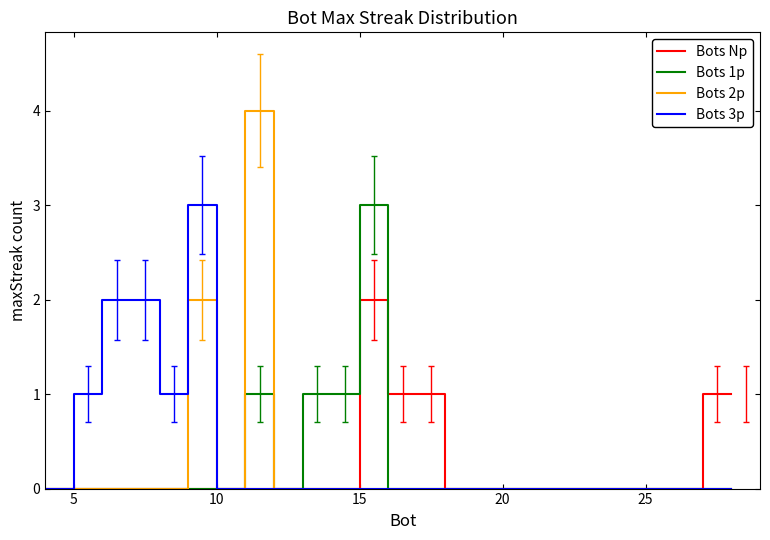

Does the chart display data point markers on the line(s)?

No